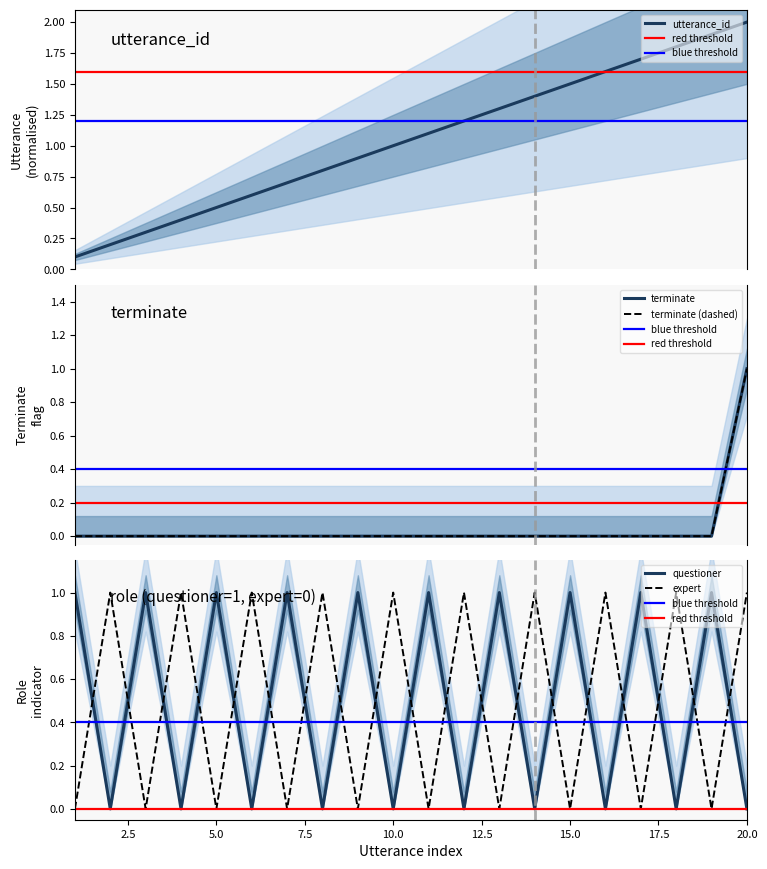

What is the difference between the highest and lowest values at 7?

0.7